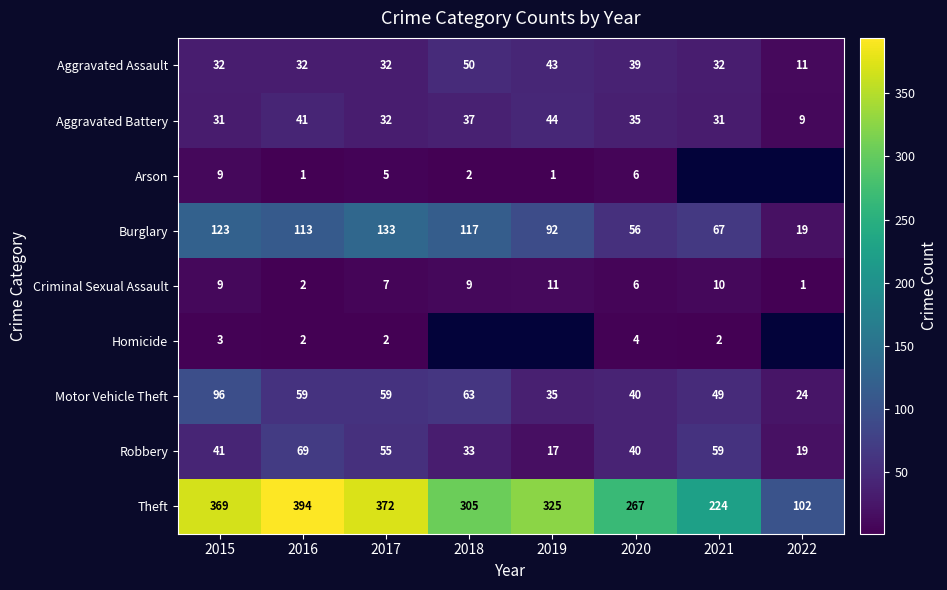

Count the number of categories in the chart.

8